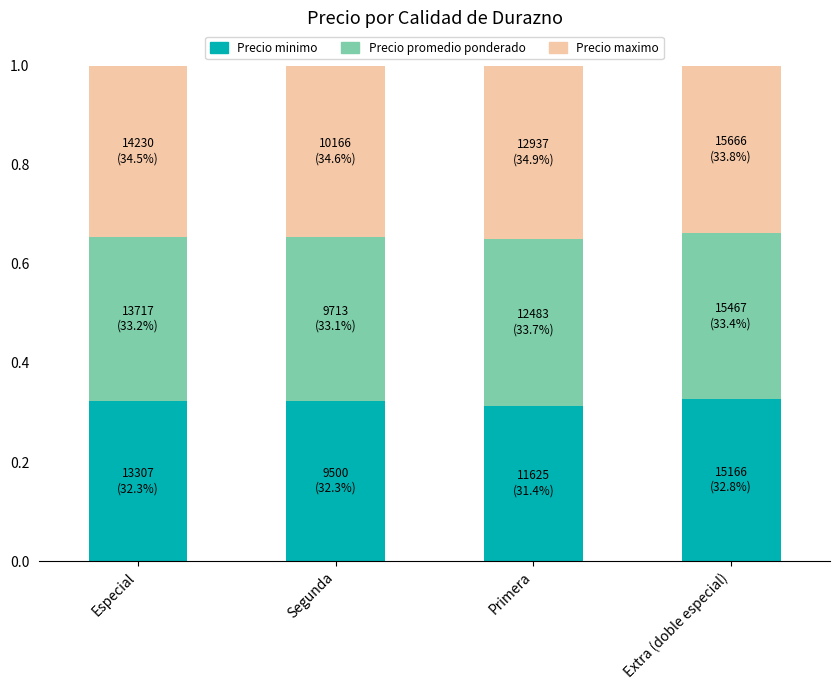

What is the sum of all Precio minimo values?

1.3